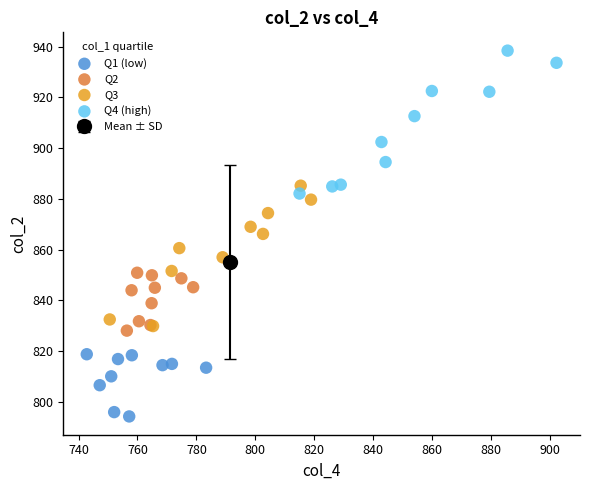

Which series reaches the minimum Y coordinate?

Q1 (low)